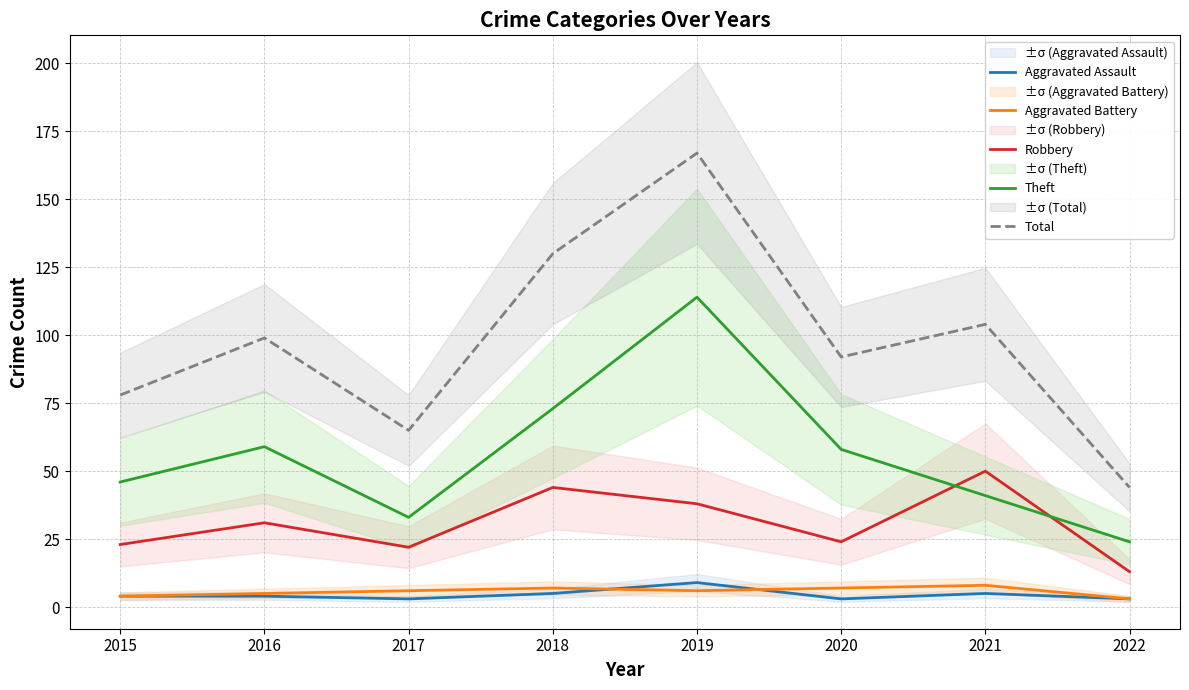

Is this an area chart (filled region under the line)?

No